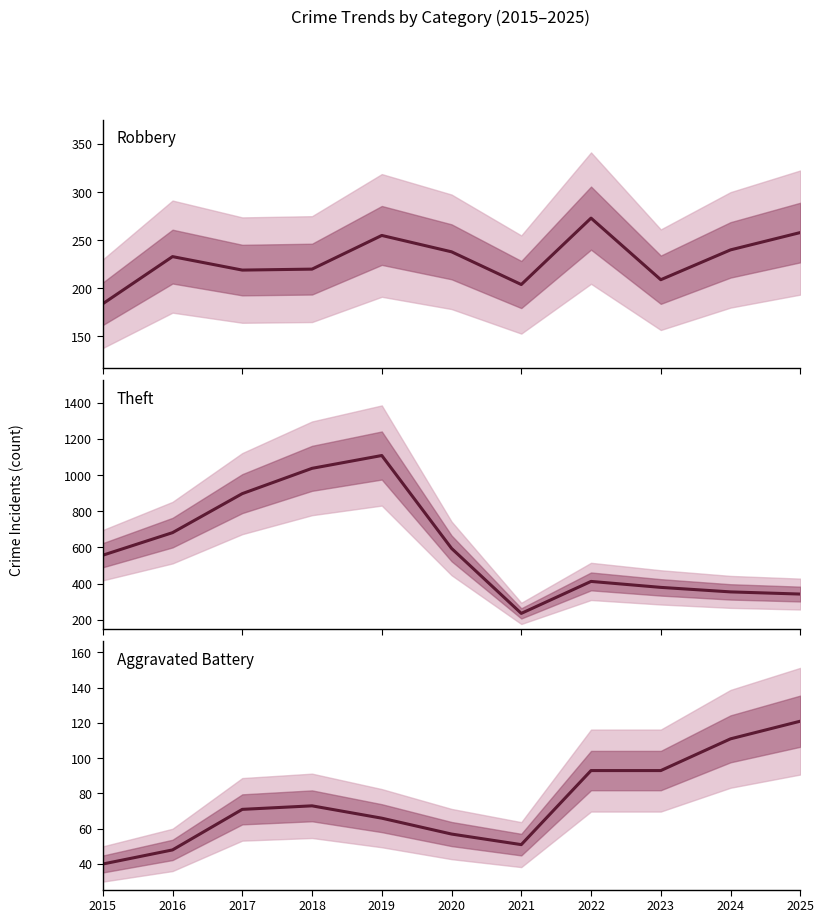

What is the difference between the Theft values at 2021 and 2017?

663